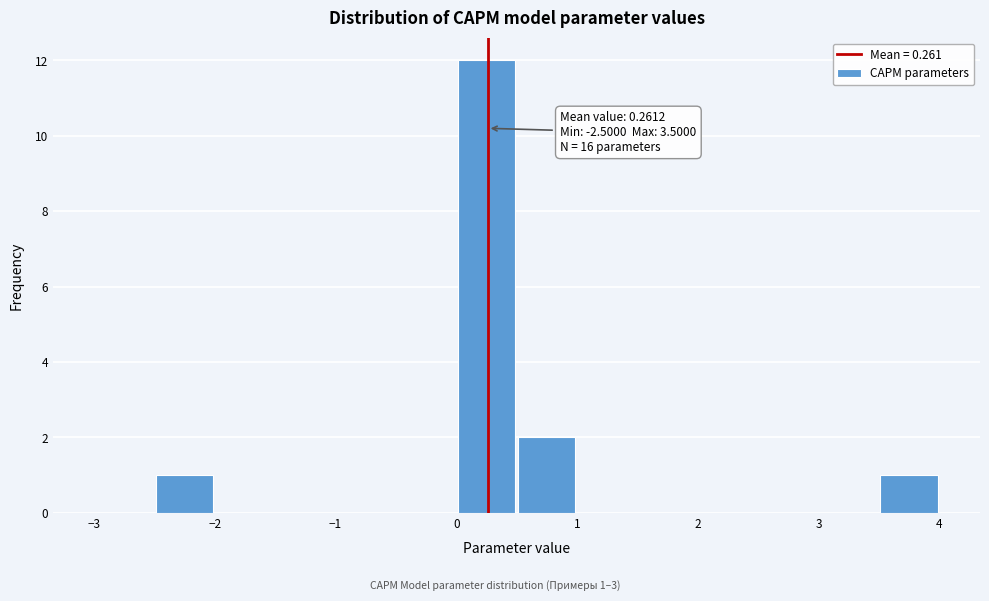

Over which range of the x-axis is the bar tallest?

0.0 to 0.5